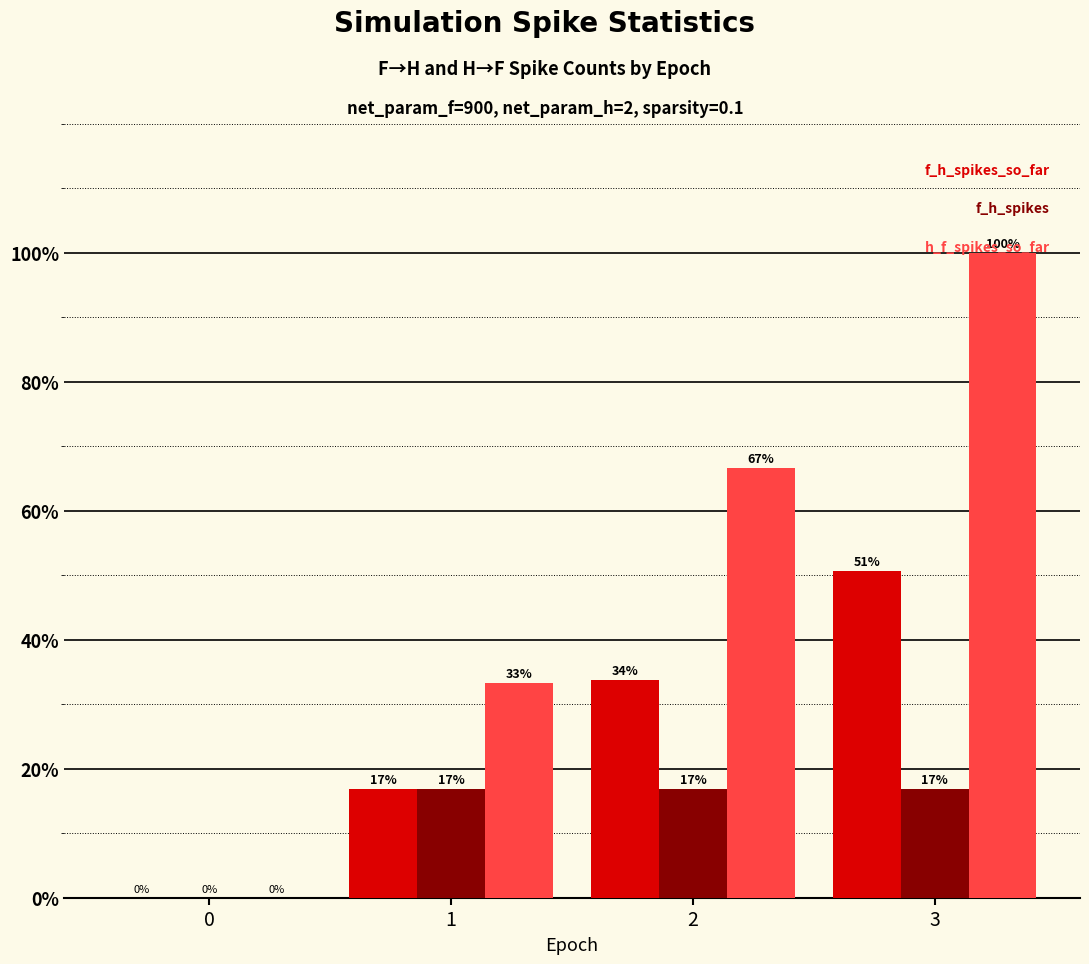

How many groups of bars are there?

4